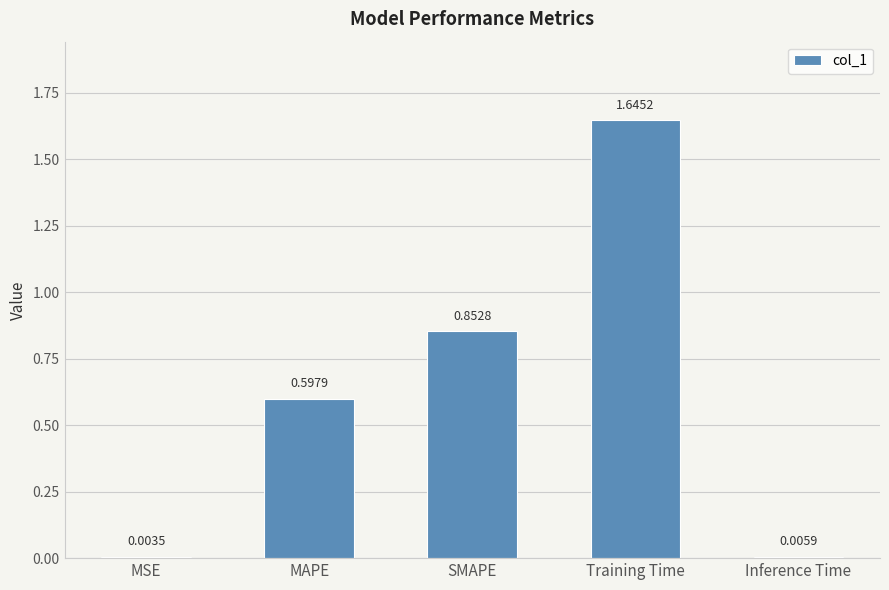

Between Inference Time and MSE, which is larger?

Inference Time